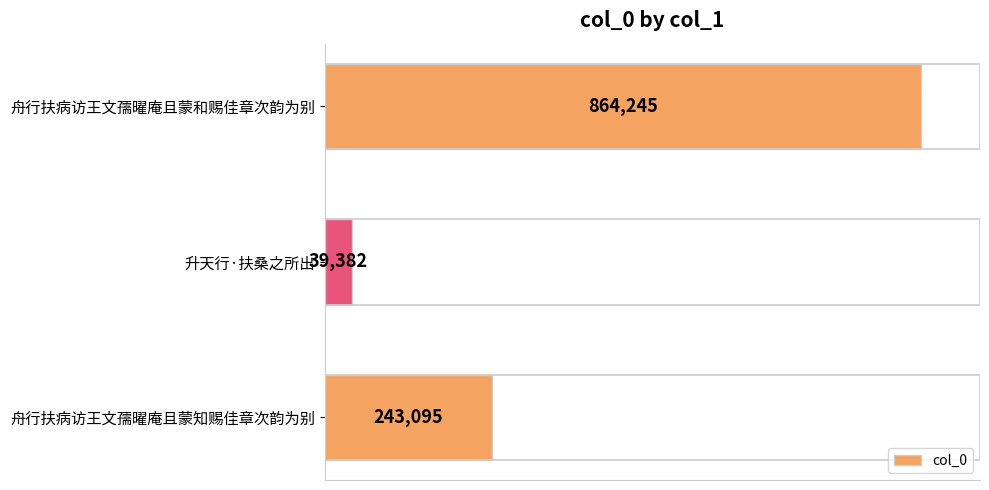

Reading top to bottom, extract all data points from this chart.

864245	39382	243095